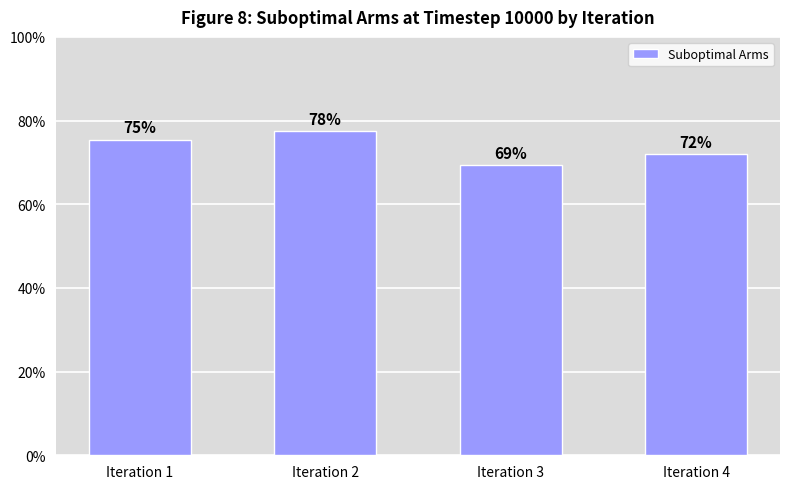

Reading left to right, what are all the values shown in this chart?

7544	7756	6930	7192